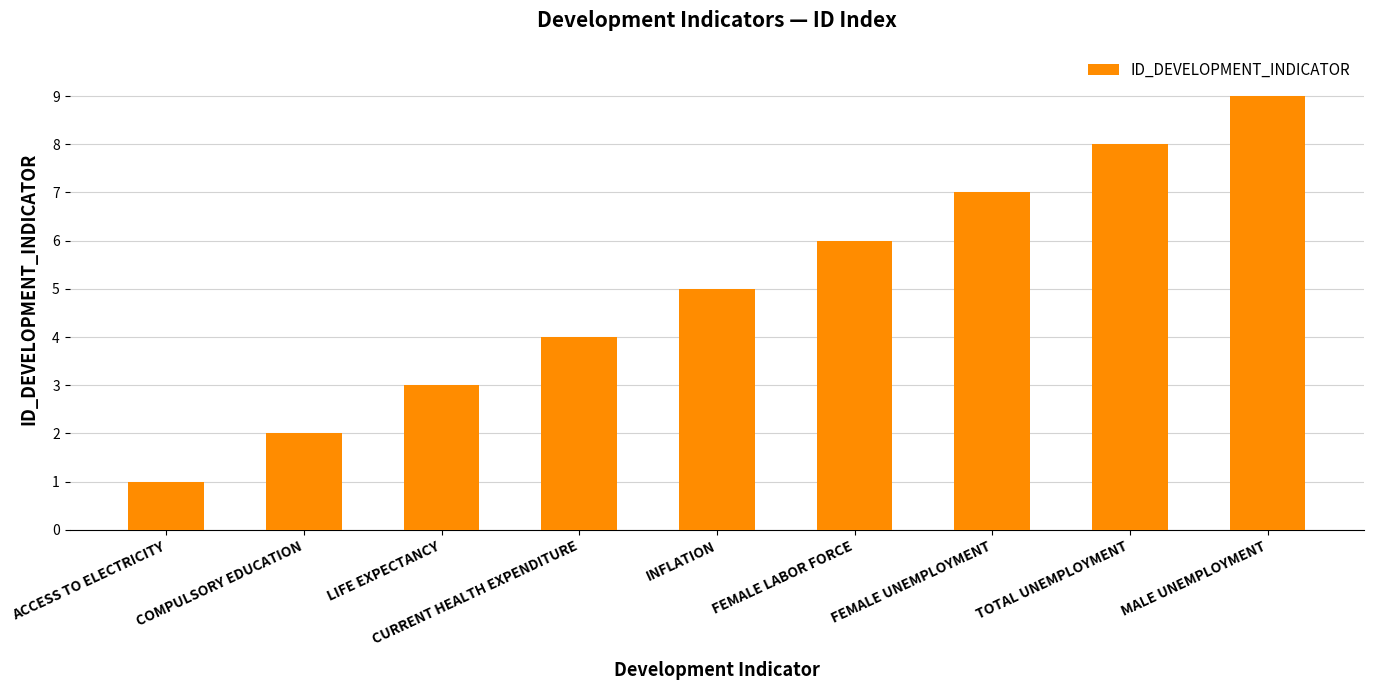

Is it true that the value at LIFE EXPECTANCY is 3?

True